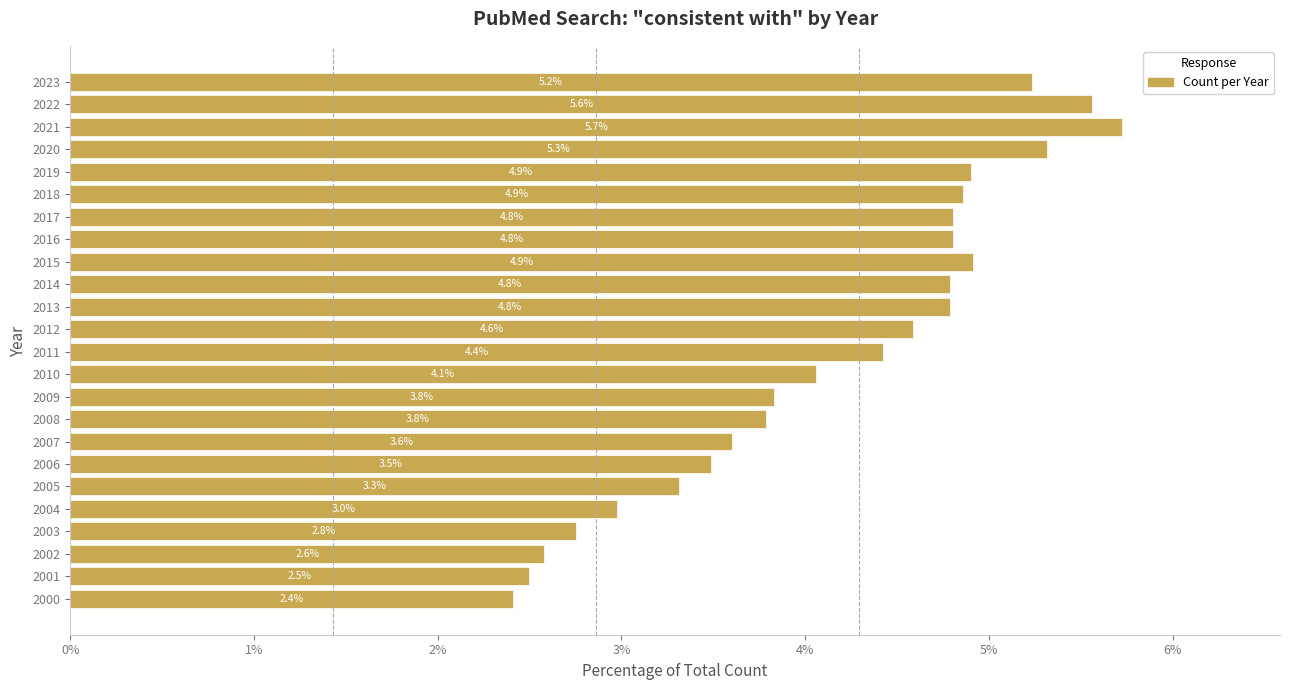

What is the difference between the second highest and second lowest values?

3.1